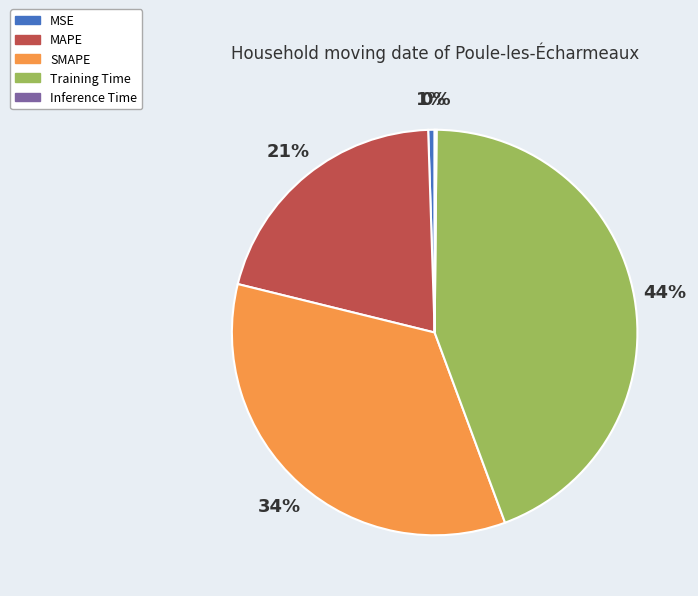

Combined, do Training Time and MSE account for over 50%?

No